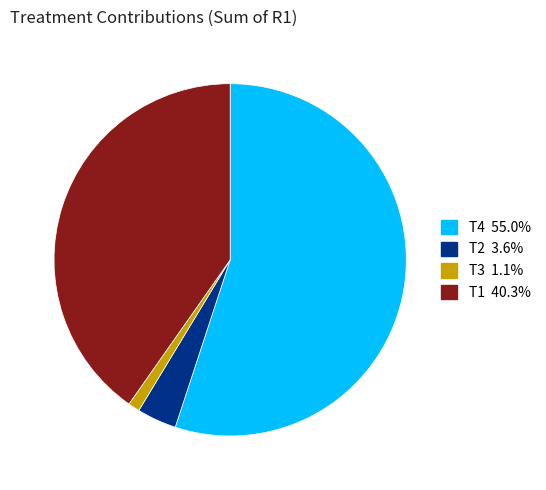

Between T4 and T1, which is larger?

T4